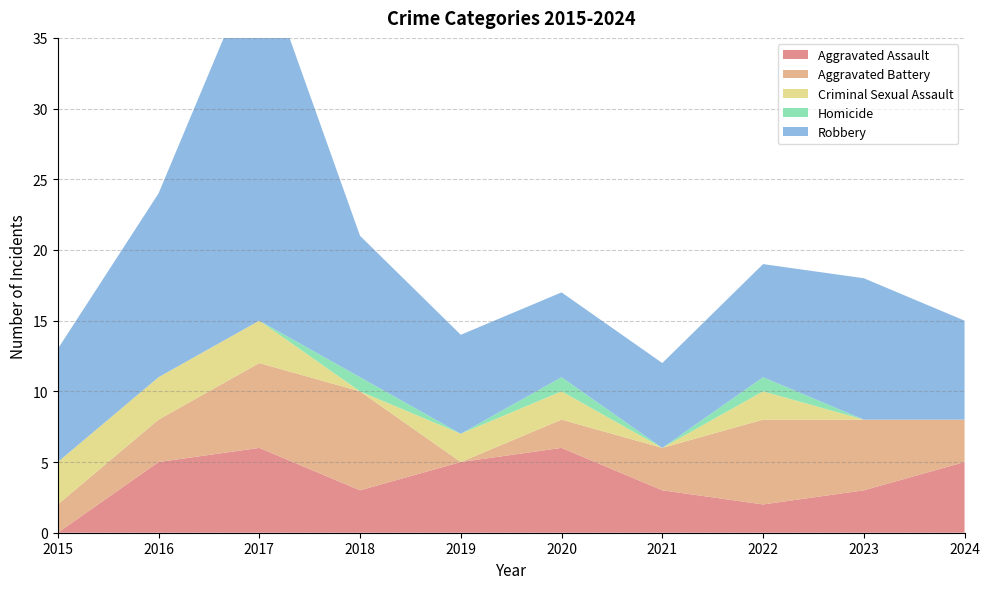

Reading right to left, what are all the values shown in this chart?

Aggravated Assault: 5	3	2	3	6	5	3	6	5	0
Aggravated Battery: 3	5	6	3	2	0	7	6	3	2
Criminal Sexual Assault: 0	0	2	0	2	2	0	3	3	3
Homicide: 0	0	1	0	1	0	1	0	0	0
Robbery: 7	10	8	6	6	7	10	26	13	8